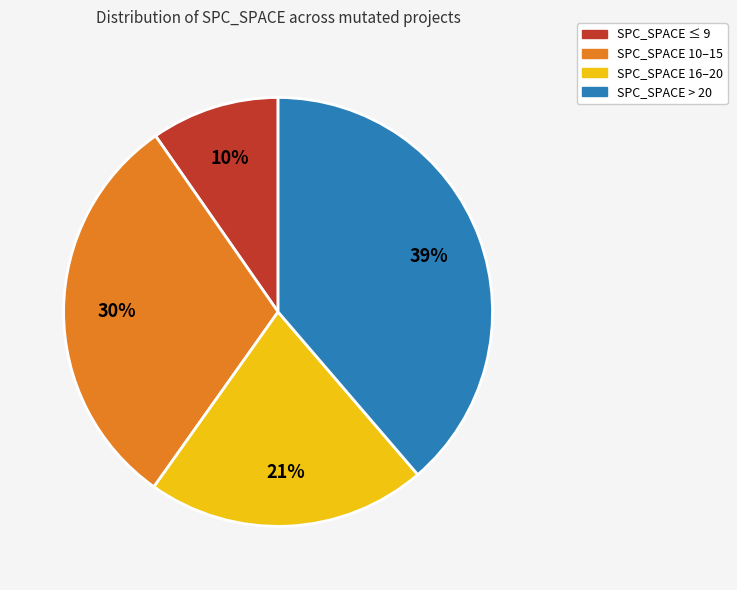

How many segments does this pie chart have?

4